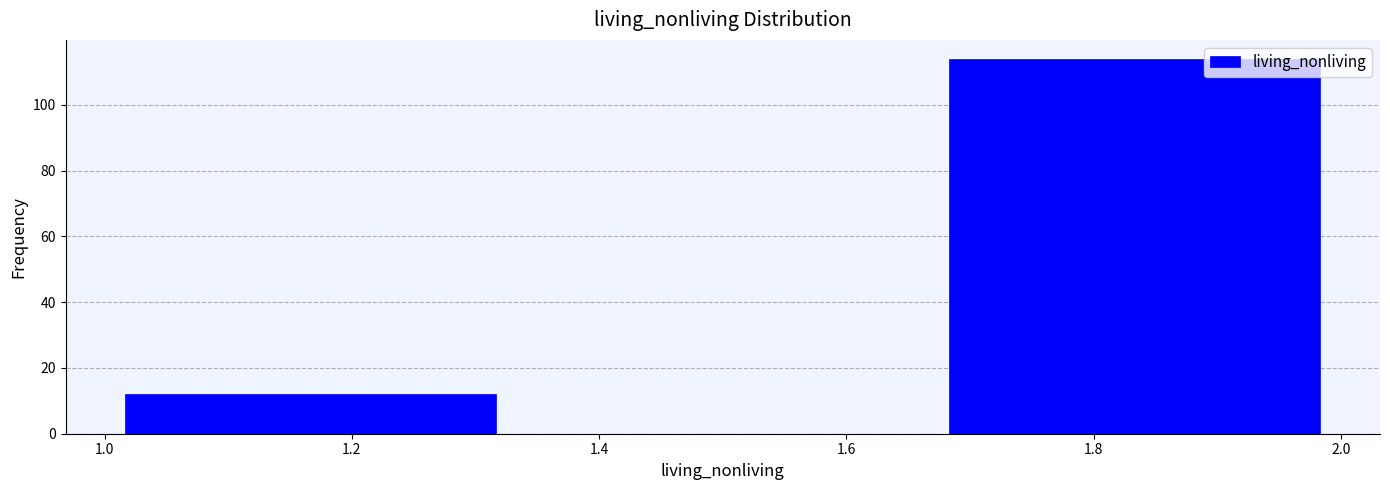

What is the height of the bar covering 1.66 to 2.00 on the x-axis? Neither the bar edges nor the heights are printed on the chart, so give them approximately, as read against the axes.

114